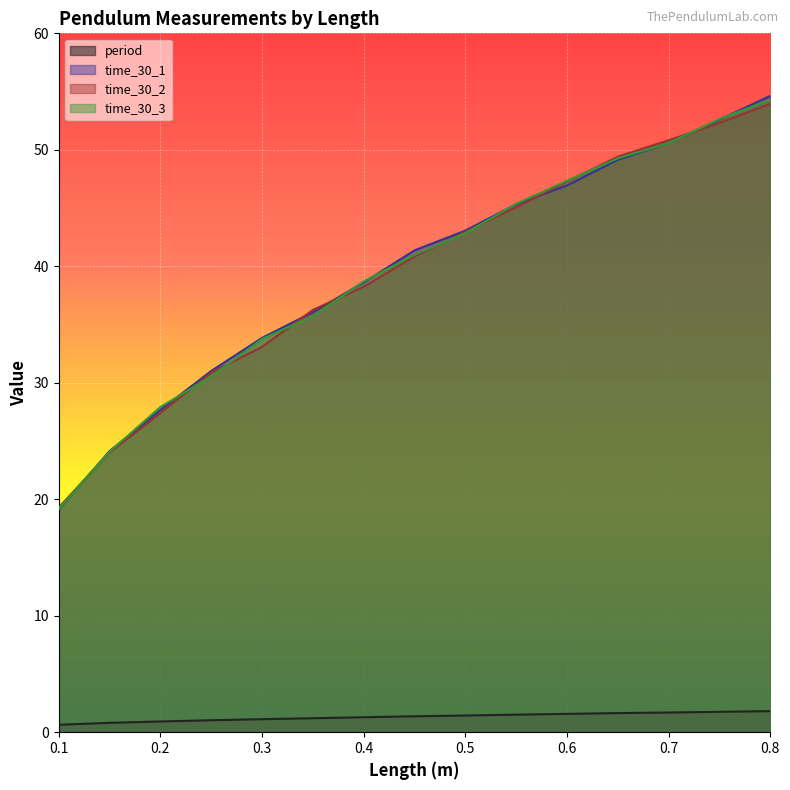

Which series has the widest spread of values?

time_30_1